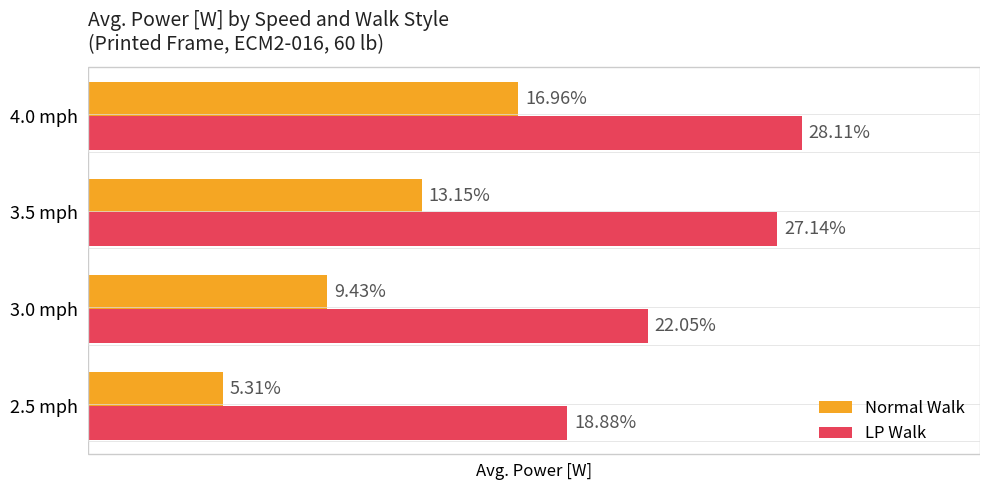

List the labels in order of Normal Walk value, smallest first.

2.5 mph, 3.0 mph, 3.5 mph, 4.0 mph